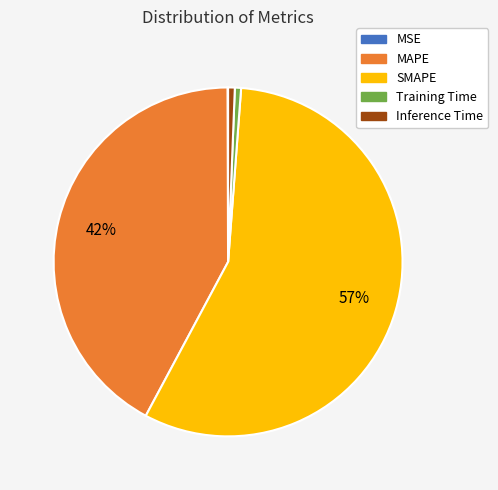

Does any single category account for the majority?

Yes